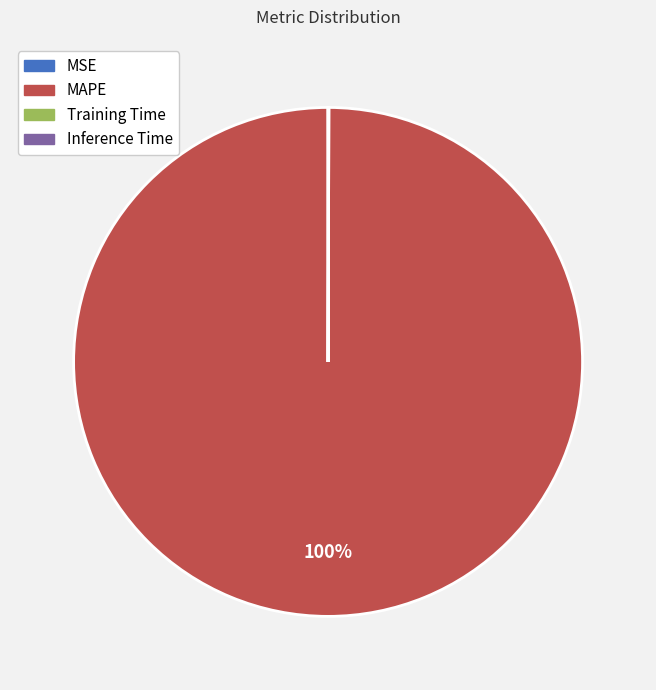

Which slice represents more than half of the pie?

MAPE